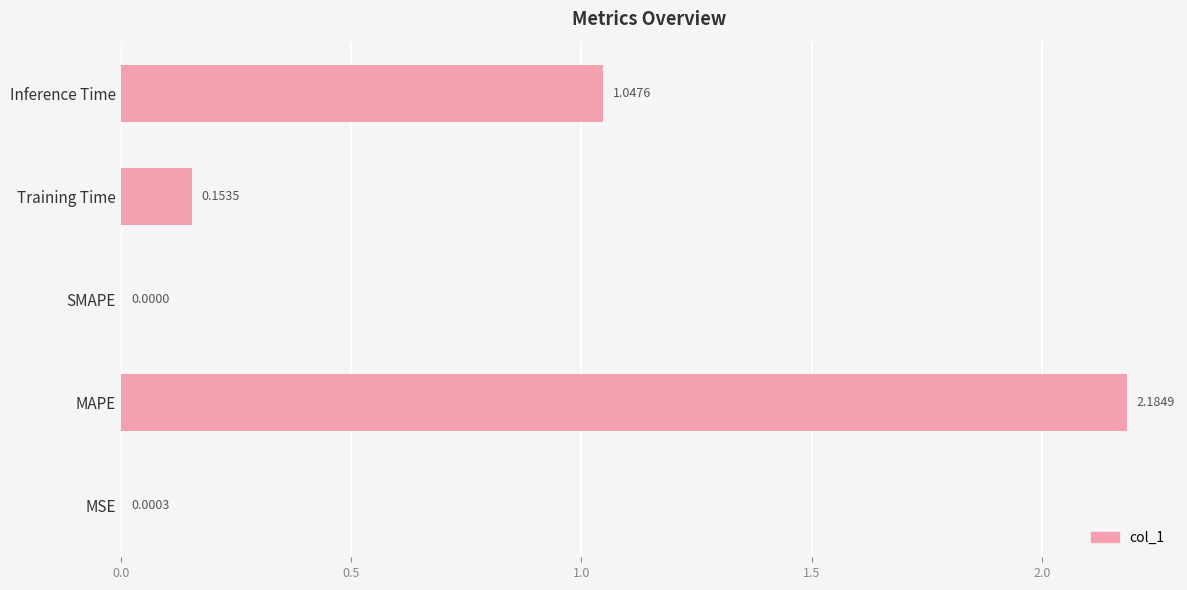

Count the number of values greater than 0.

4